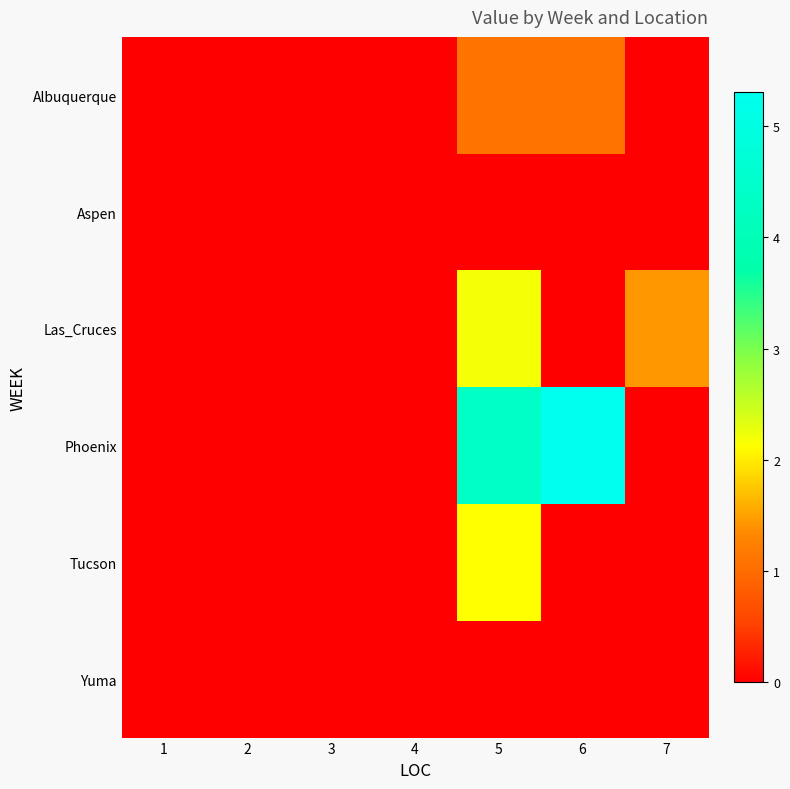

Reading left to right, extract all data points from this chart.

Albuquerque: 1=0.0	2=0.0	3=0.0	4=0.0	5=1.1	6=1.1	7=0.0
Aspen: 1=0.0	2=0.0	3=0.0	4=0.0	5=0.0	6=0.0	7=0.0
Las_Cruces: 1=0.0	2=0.0	3=0.0	4=0.0	5=2.2	6=0.0	7=1.4
Phoenix: 1=0.0	2=0.0	3=0.0	4=0.0	5=4.4	6=5.3	7=0.0
Tucson: 1=0.0	2=0.0	3=0.0	4=0.0	5=2.1	6=0.0	7=0.0
Yuma: 1=0.0	2=0.0	3=0.0	4=0.0	5=0.0	6=0.0	7=0.0